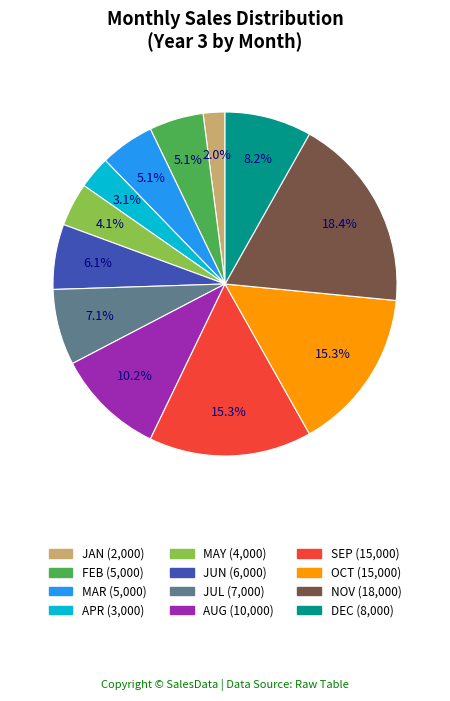

The APR slice represents 12% of the pie. True or false?

False